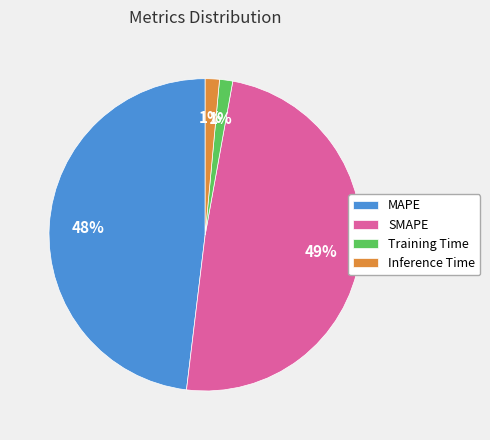

Which category has the biggest portion of the pie?

SMAPE